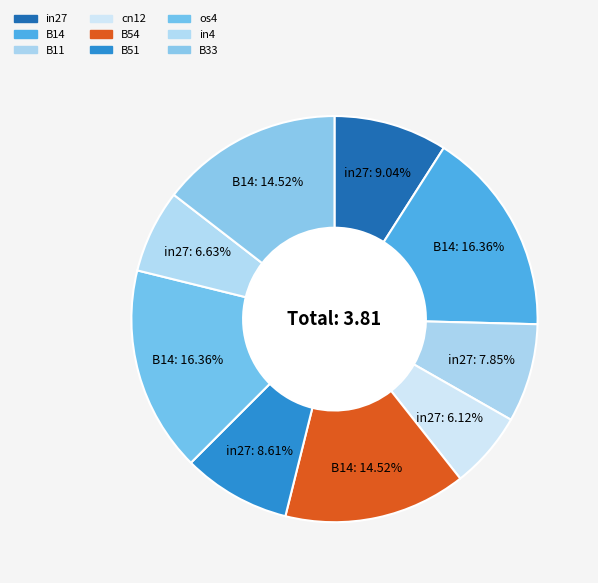

To the nearest percent, what is the difference between the os4 and in4 slice percentages?

10%